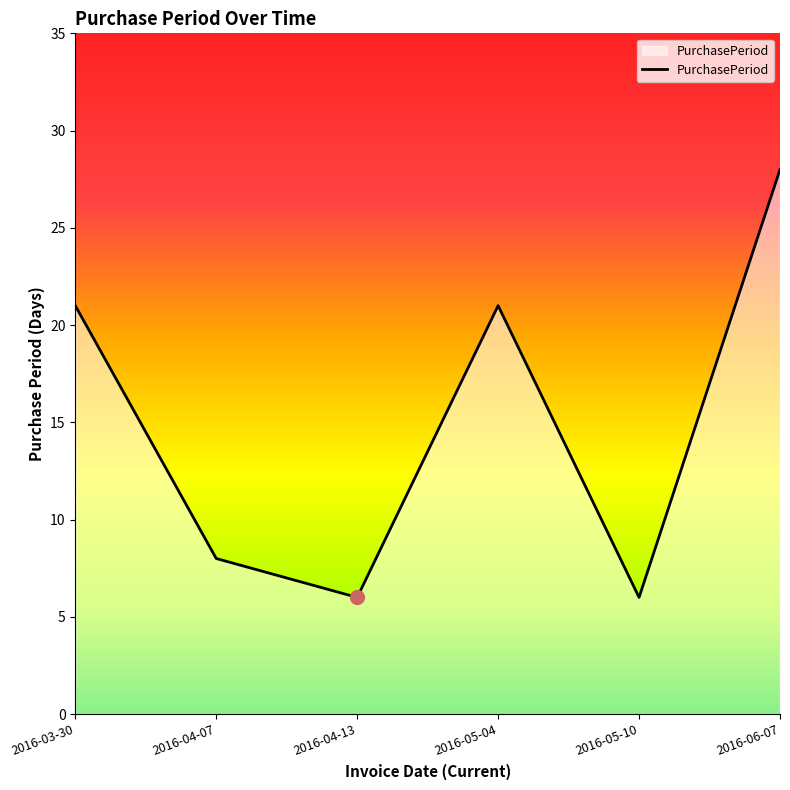

Where is the first local maximum?

2016-05-04